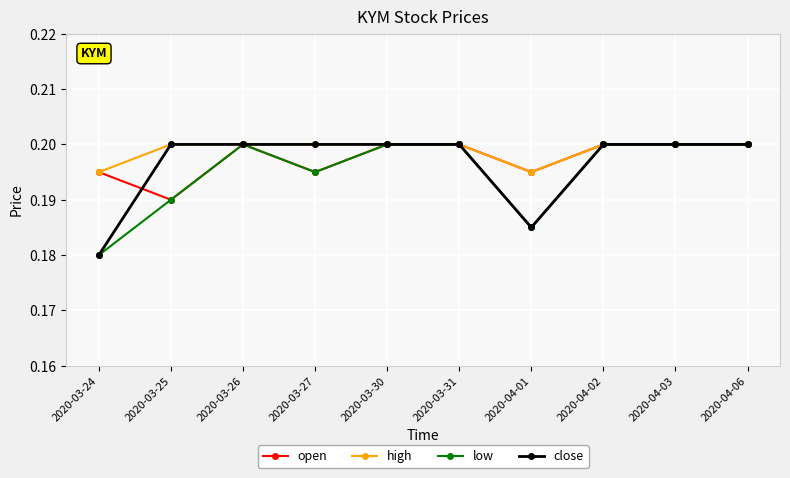

What is the total value across all series at 2020-04-02?

0.8